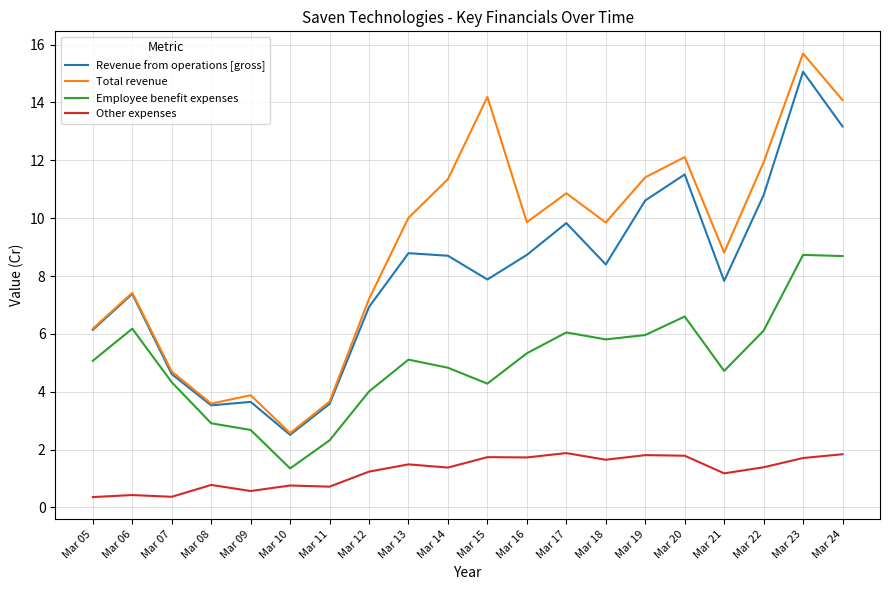

What is the average value of the Total revenue series?

9.0